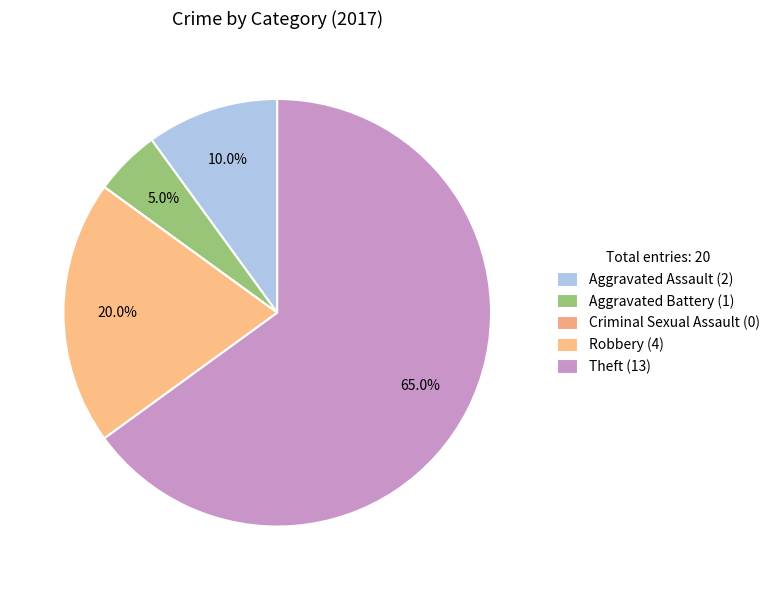

Approximately how many times larger is the value at Aggravated Battery compared to Robbery?

0.2